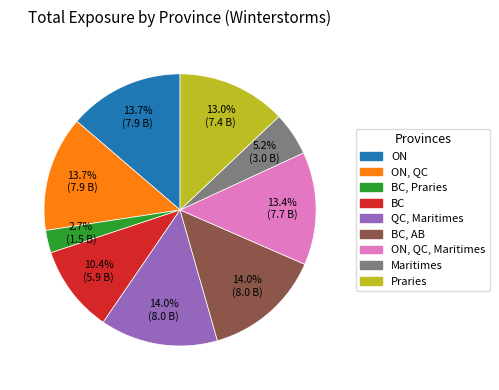

How many slices are in this pie chart?

9